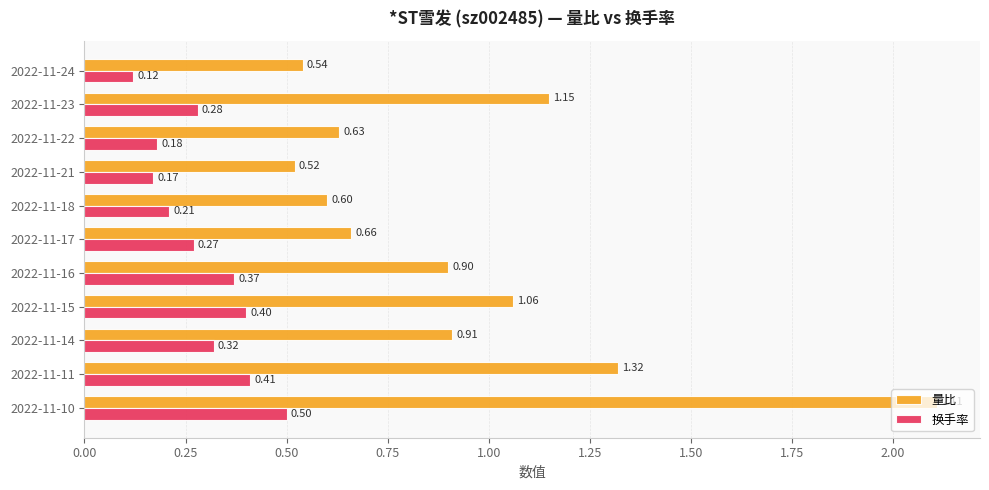

Which category has the highest value across all series?

2022-11-10